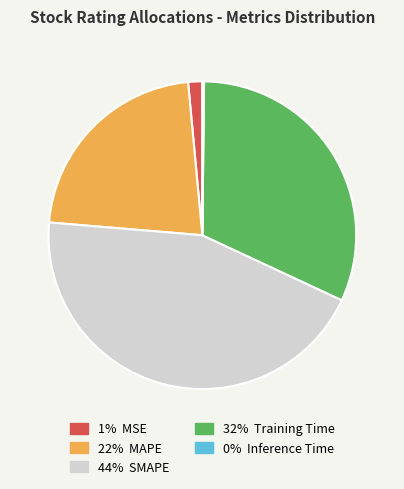

Does any single category account for the majority?

No